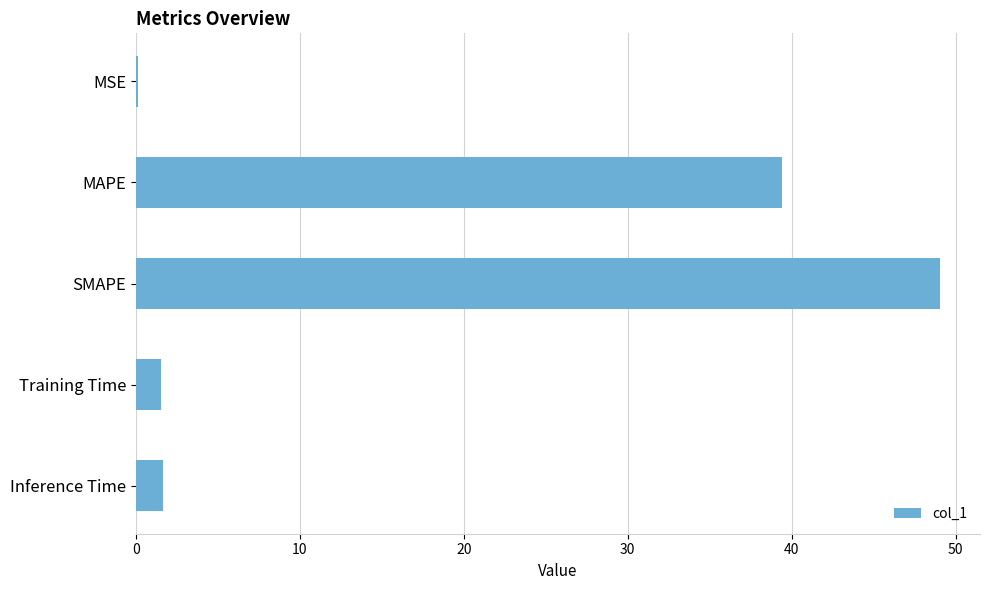

Are the bars grouped side by side (vs. stacked)?

No